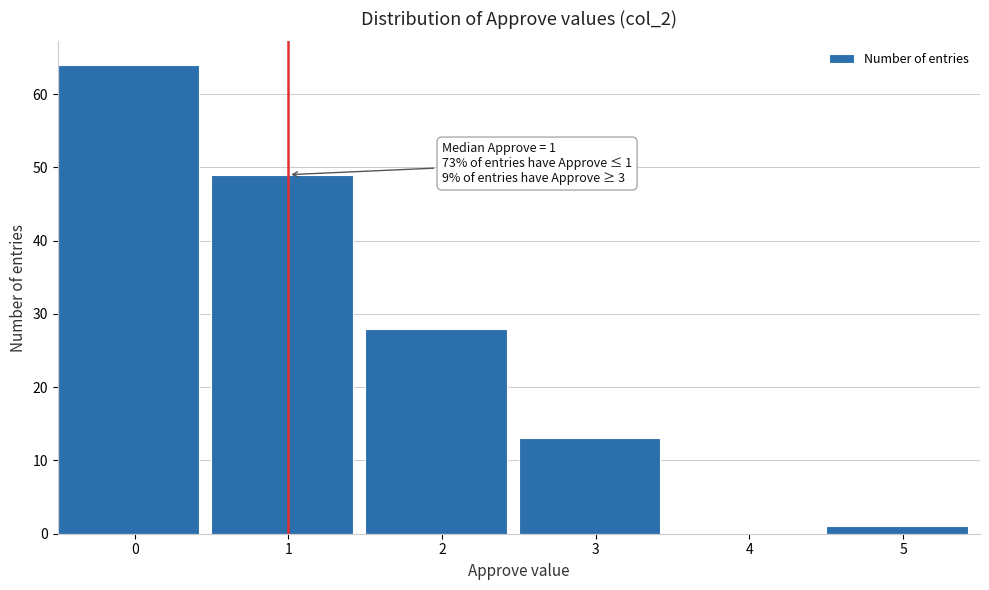

Reading left to right, transcribe all the data shown in this chart.

0=64	1=49	2=28	3=13	4=0	5=1